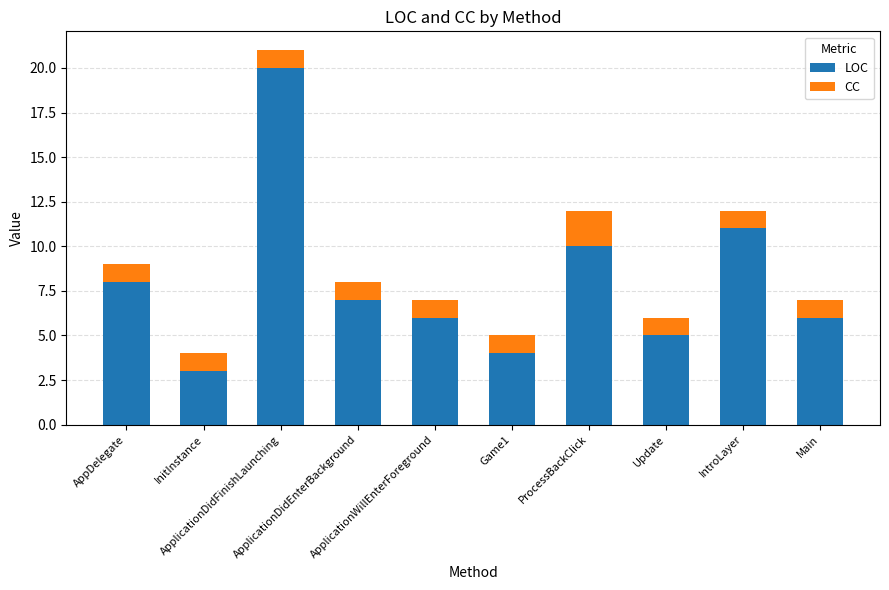

What is the minimum value for LOC?

3